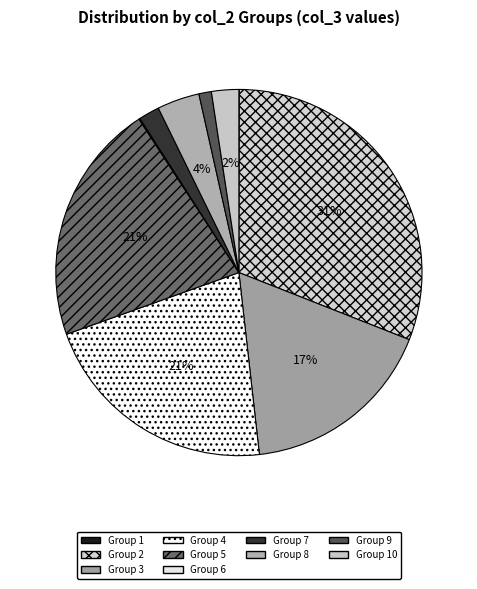

Count the number of slices in the pie.

10